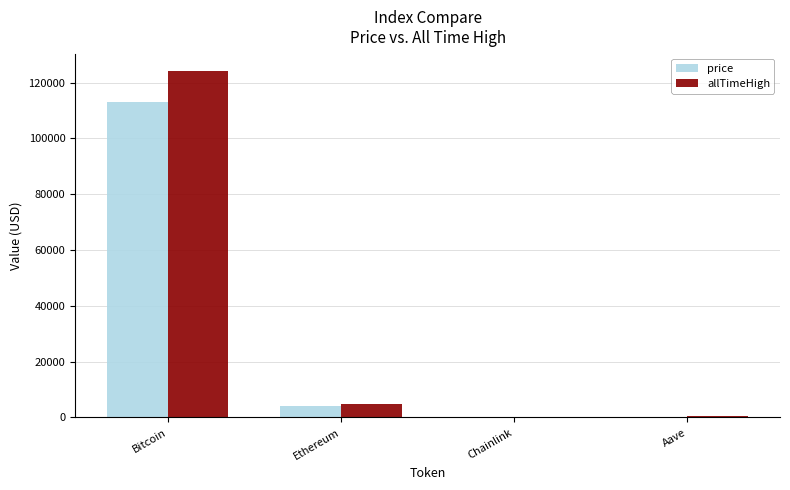

Where is allTimeHigh nearest to the value 62090?

Ethereum